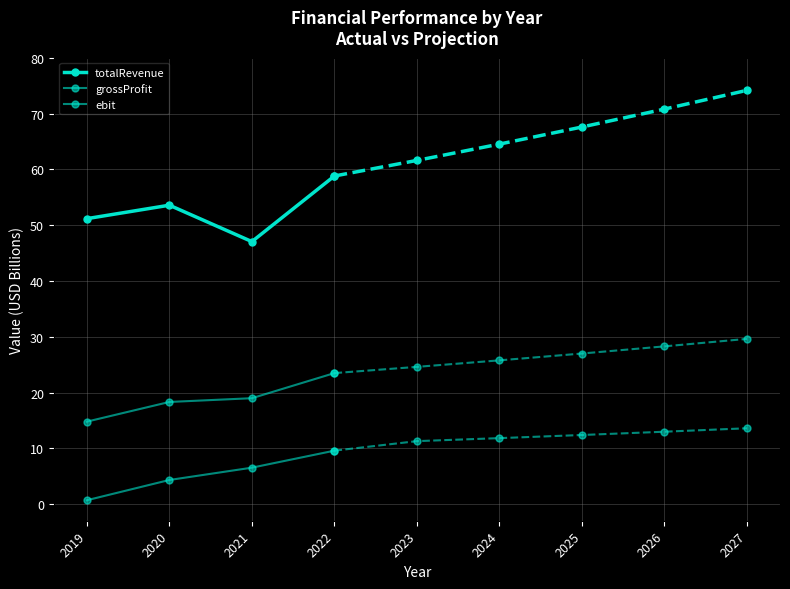

Is the value of grossProfit at 2022 greater than the value of totalRevenue at 2022?

No